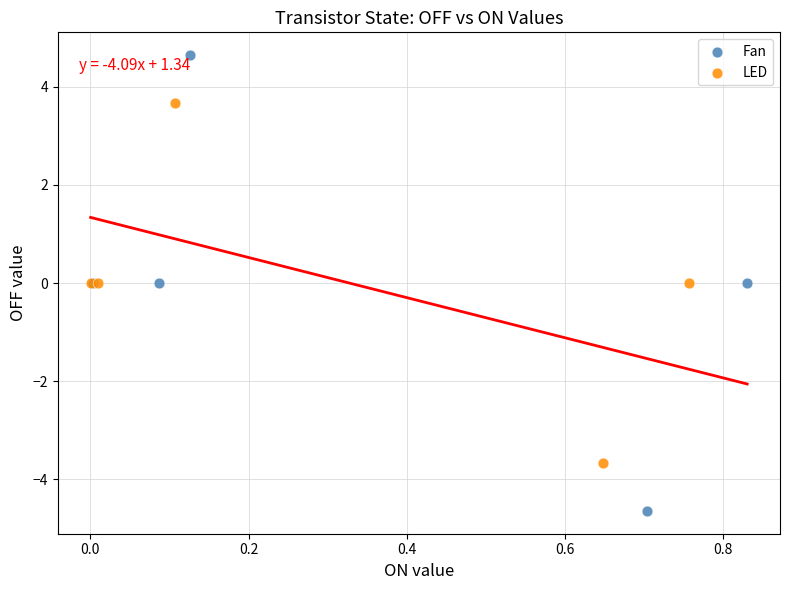

What are all the series names shown in the legend?

Fan, LED